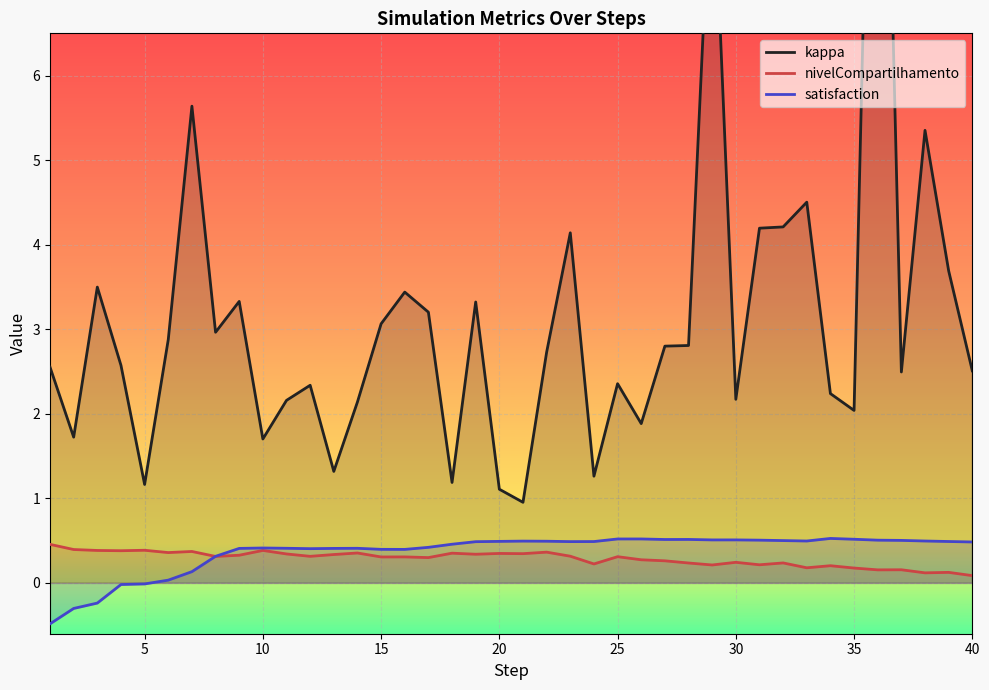

Which series has the largest range (max minus min)?

kappa